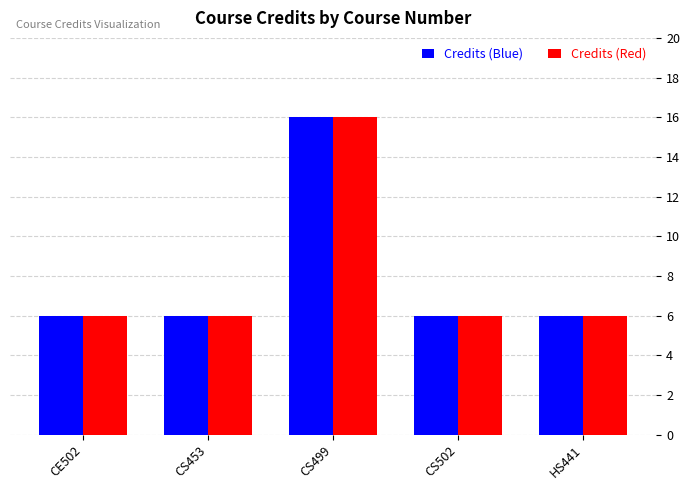

Is it true that Credits (Blue) equals 3 at CS502?

False